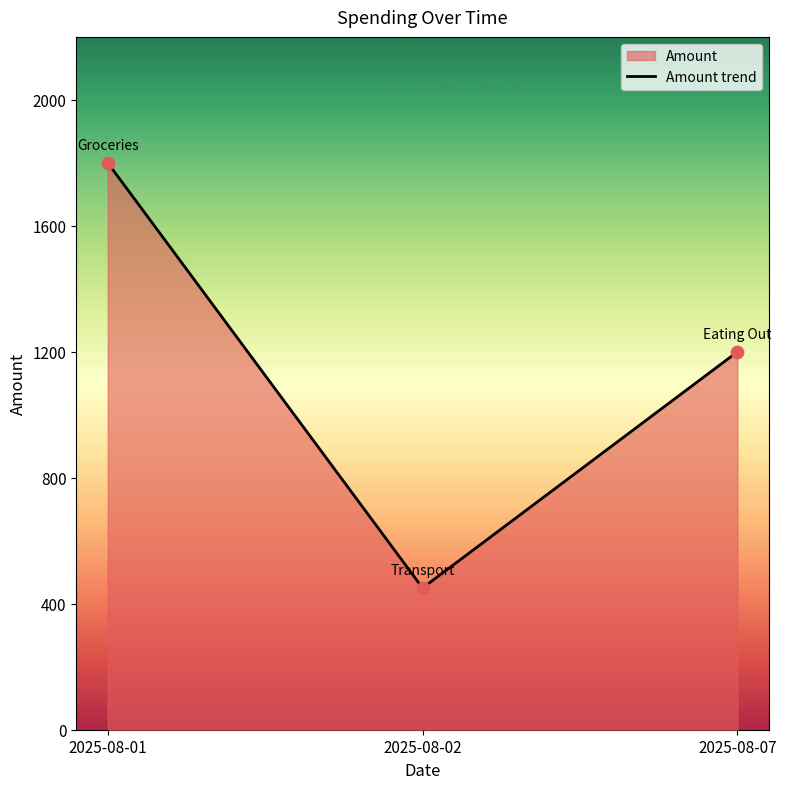

What is the change in value from 2025-08-01 to 2025-08-07?

-600